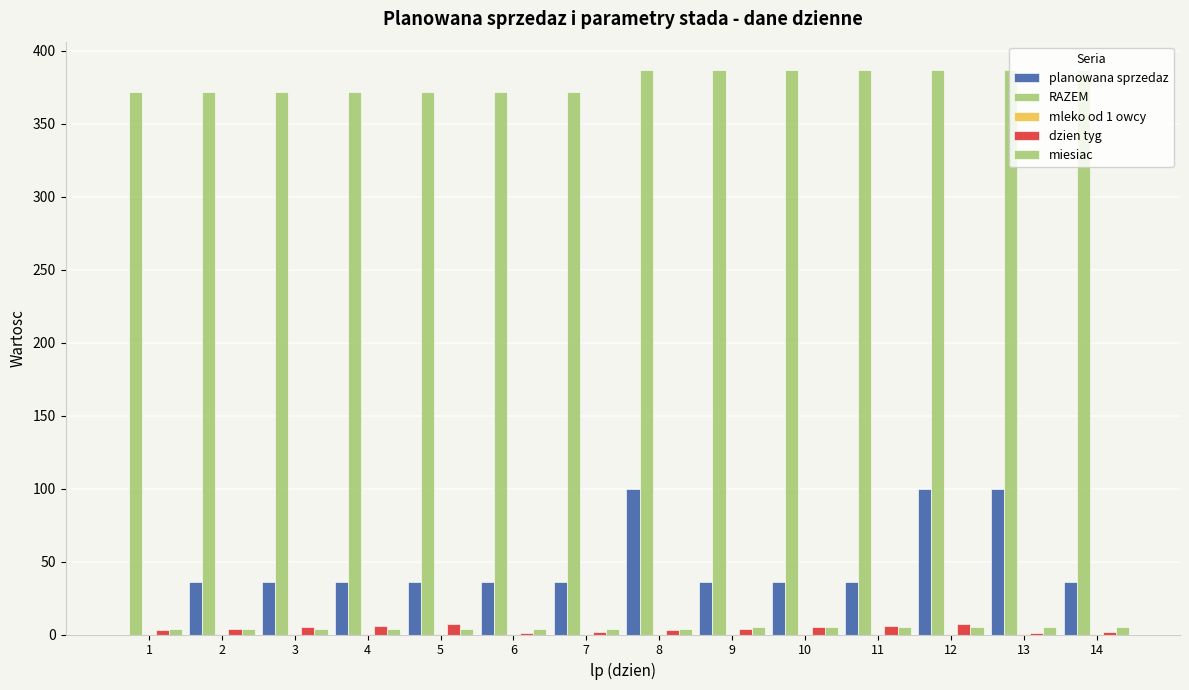

The value of mleko od 1 owcy at 1 is 0.1. True or false?

False